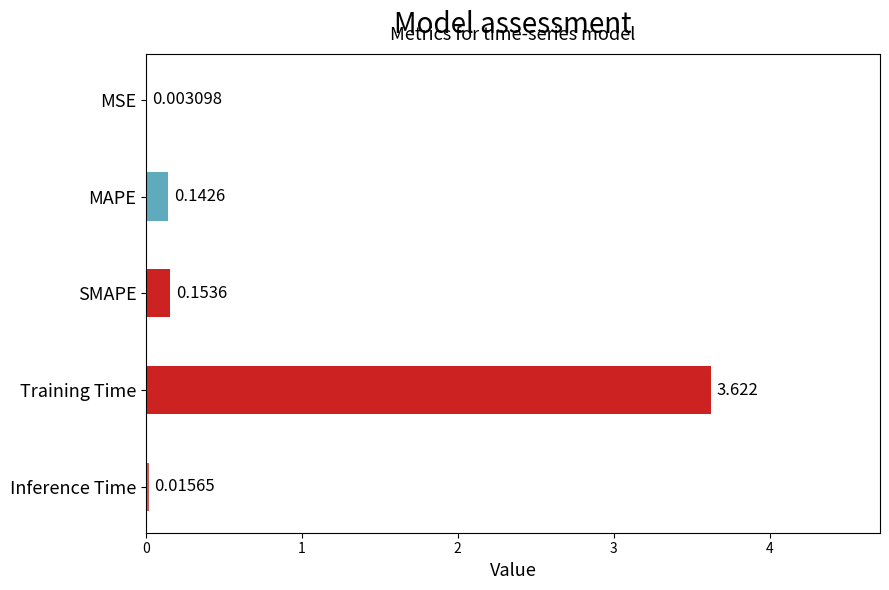

Which label corresponds to the largest value in the chart?

Training Time